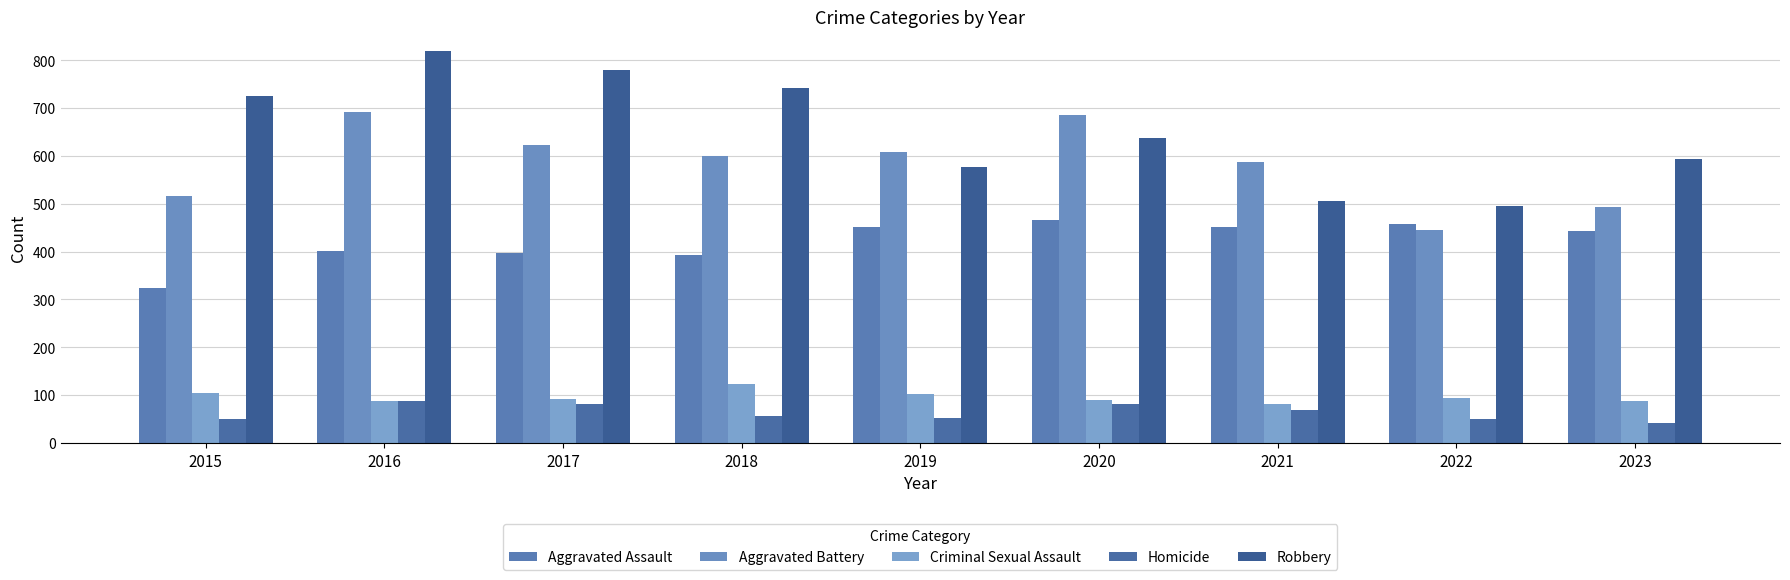

Where does the Criminal Sexual Assault series first go above 91?

2015